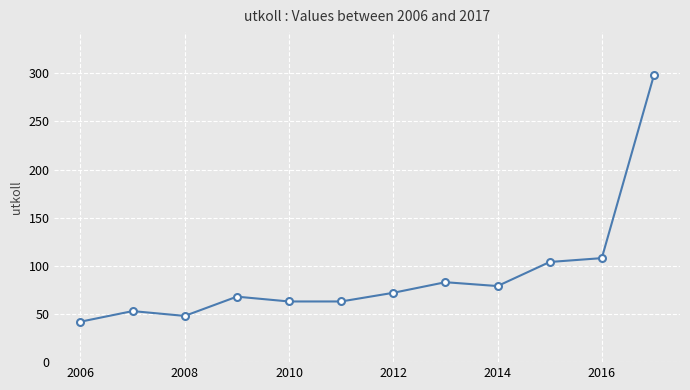

What is the difference between the maximum and minimum values?

256